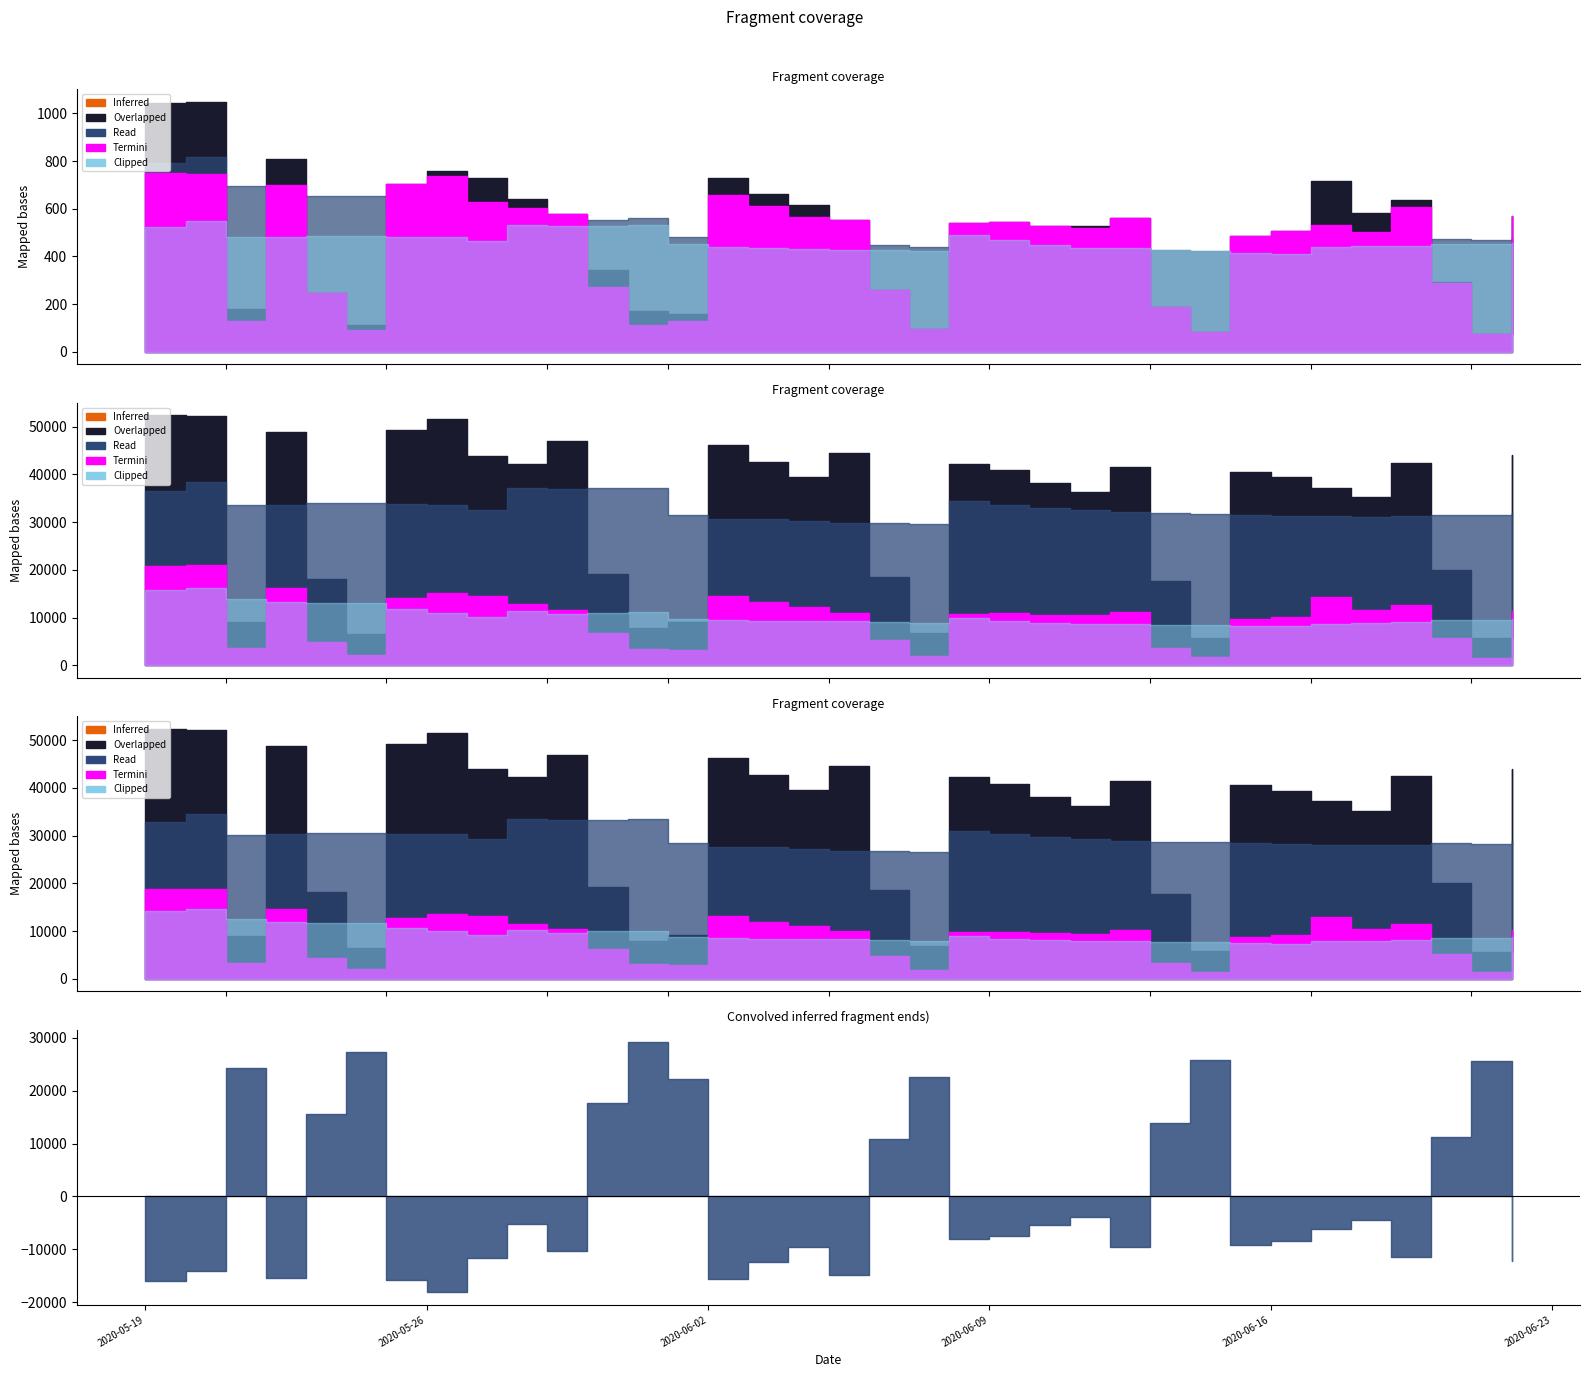

How many lines are shown in the chart?

4